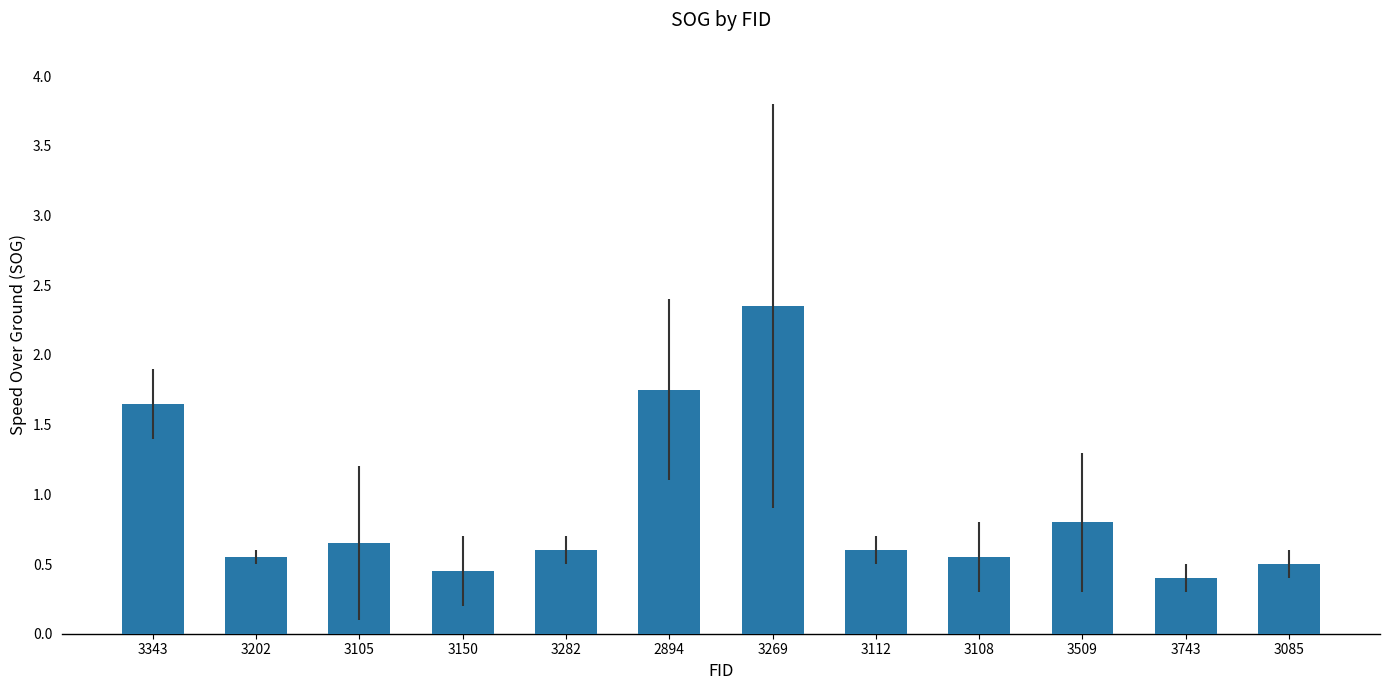

Is it true that the value at 3108 is 0.6?

True